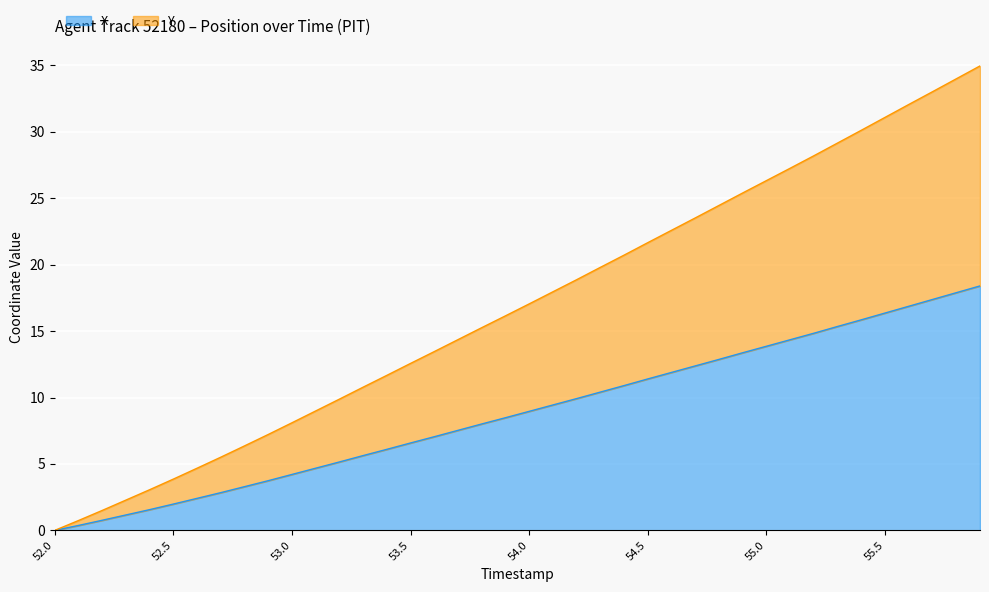

Does the chart display data point markers on the line(s)?

No